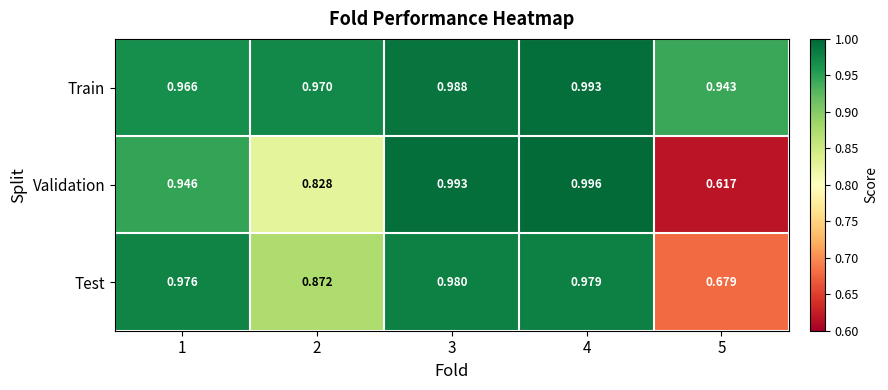

Between 2 and 5, which series saw the biggest shift?

Validation